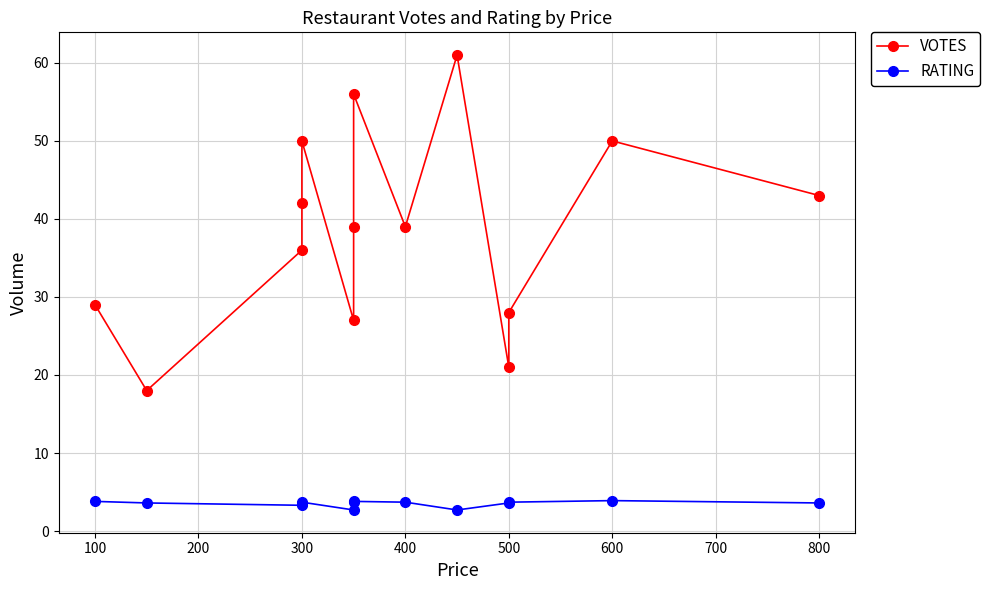

The value of VOTES at 300 is 64.2. True or false?

False